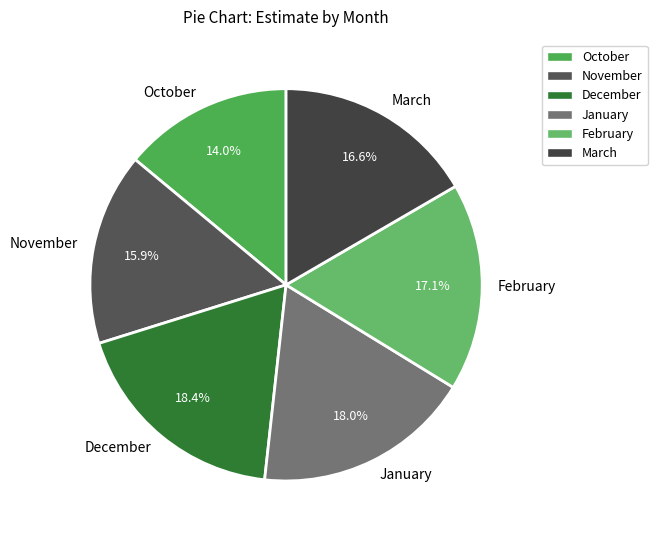

What is the ratio of the value at December to the value at January?

1.0